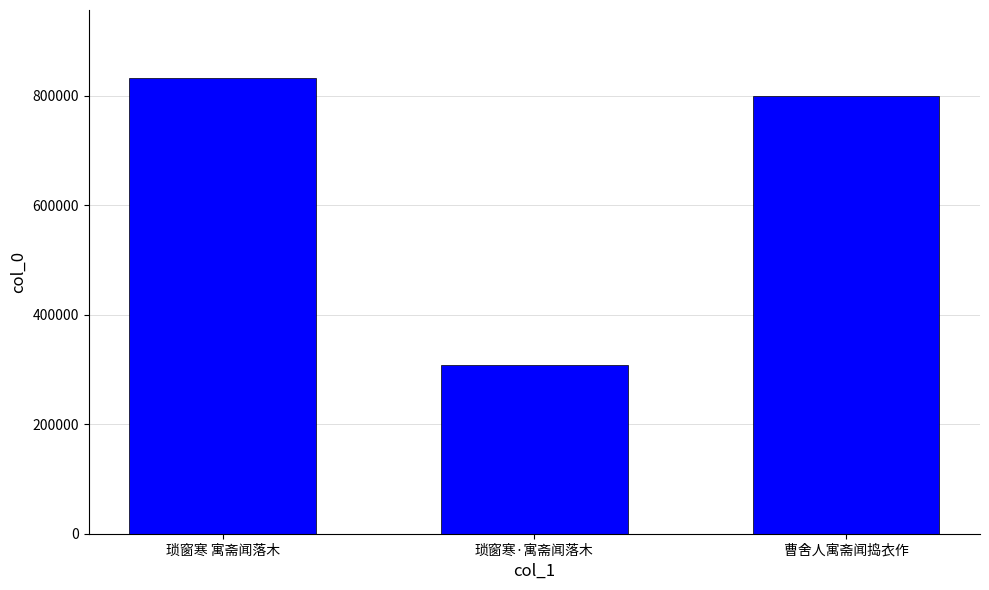

Rank the categories by value from highest to lowest.

琐窗寒 寓斋闻落木, 曹舍人寓斋闻捣衣作, 琐窗寒·寓斋闻落木